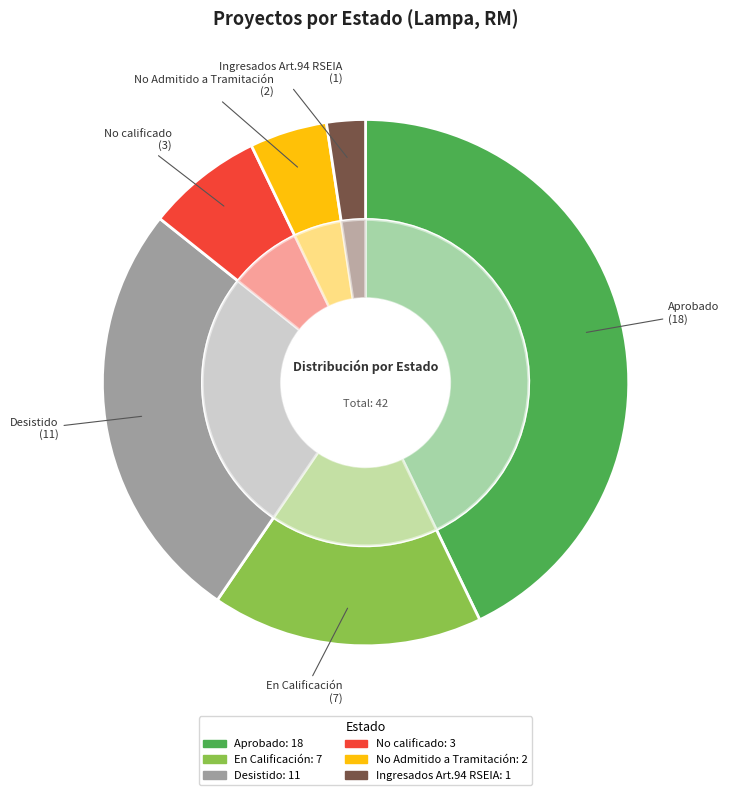

Between Ingresados Art.94 RSEIA and No Admitido a Tramitación, which is larger?

No Admitido a Tramitación